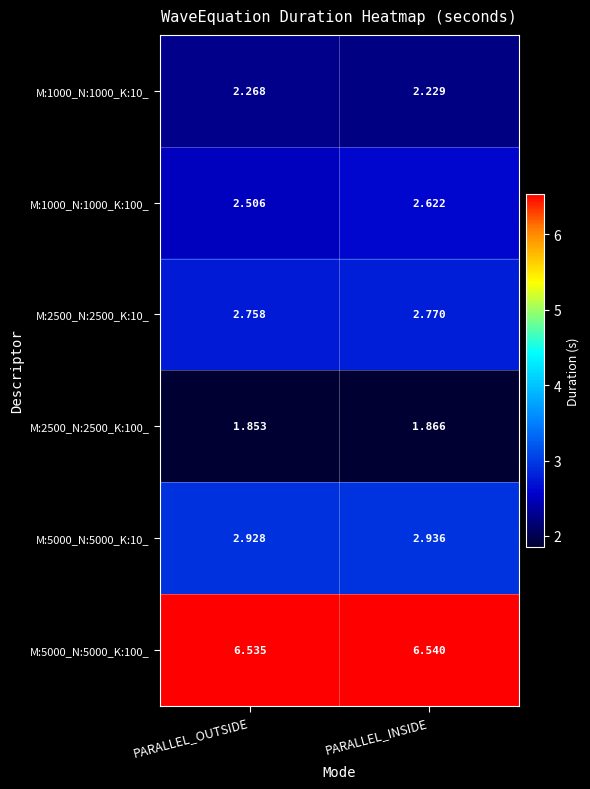

Which category has the lowest value across all series?

PARALLEL_OUTSIDE